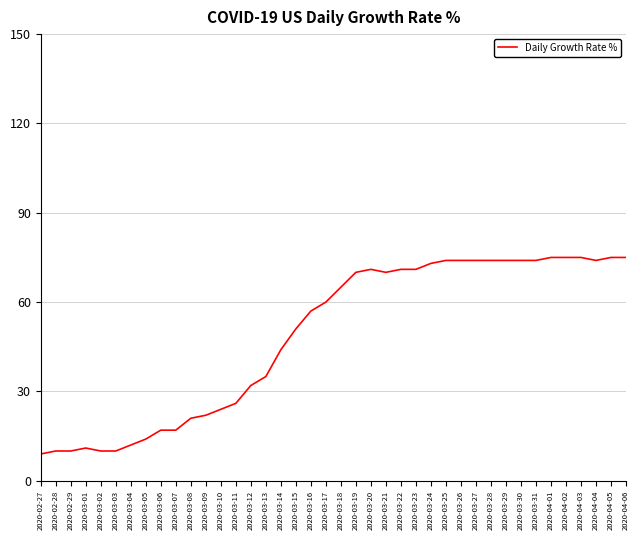

How many values are below 65?

20